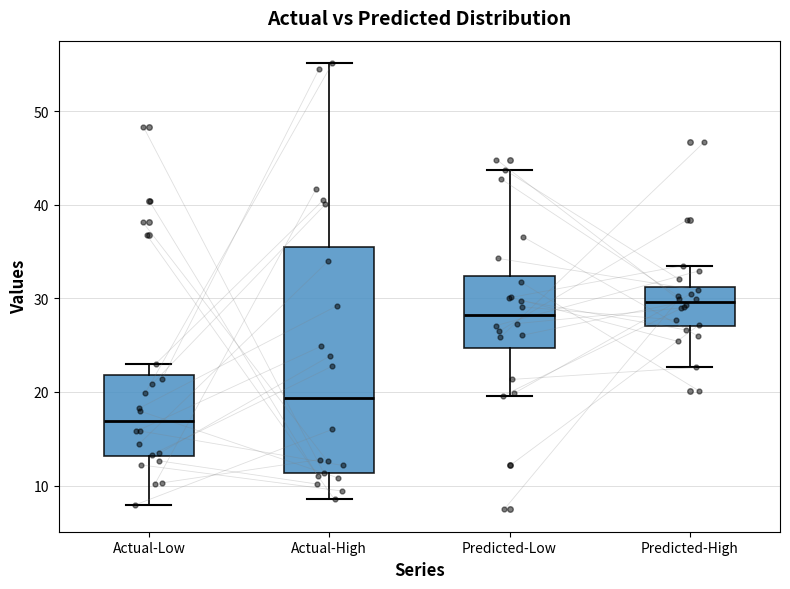

Where does the lower whisker of the box for Predicted-Low end on the y-axis? The values are not printed on the chart, so give them approximately, as read against the axis.

20